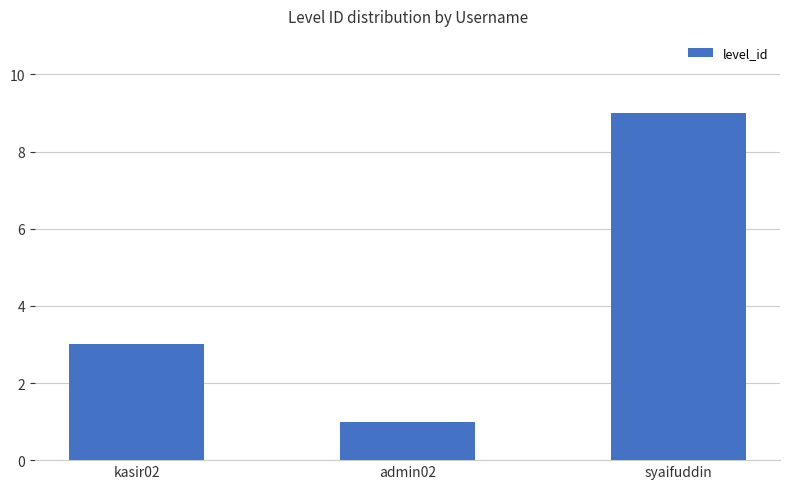

True or false: the data shows 0 at admin02.

False